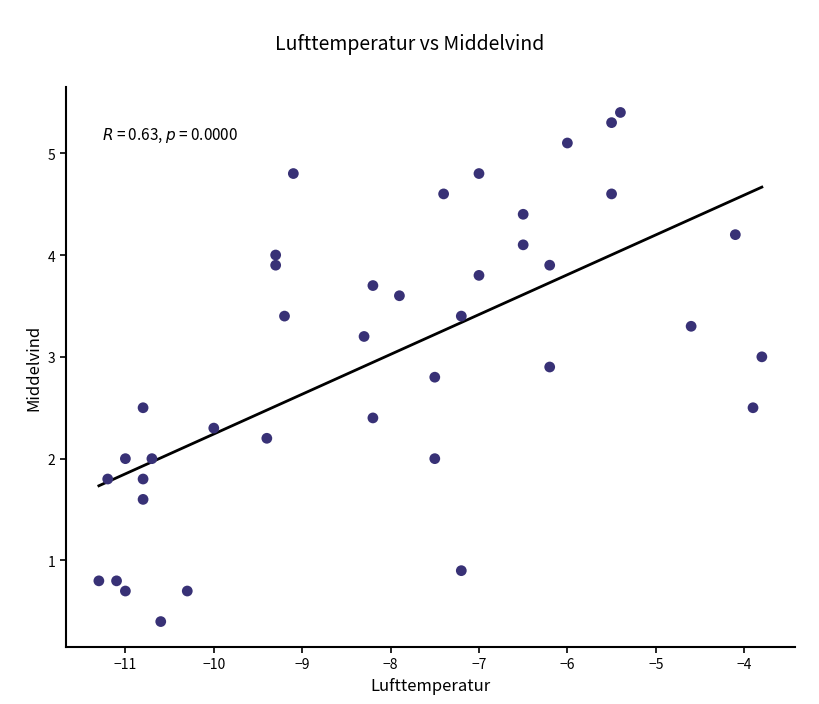

What is the range of Y values (max minus min)?

5.0